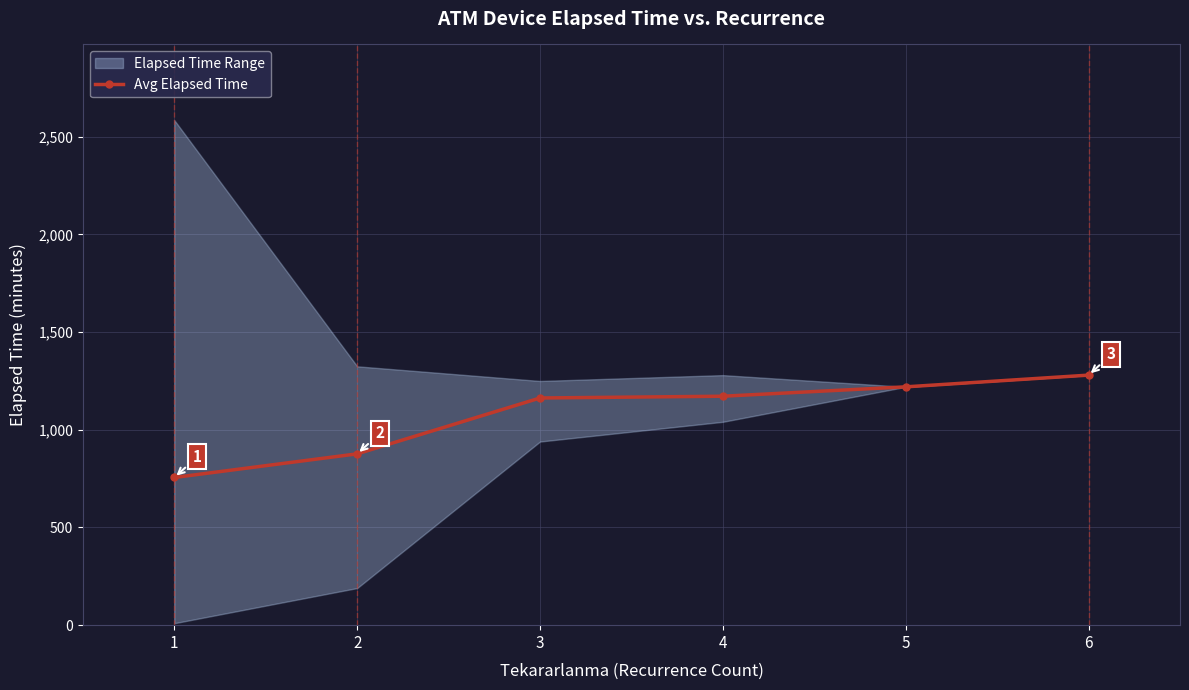

What is the difference between the maximum and minimum values?

524